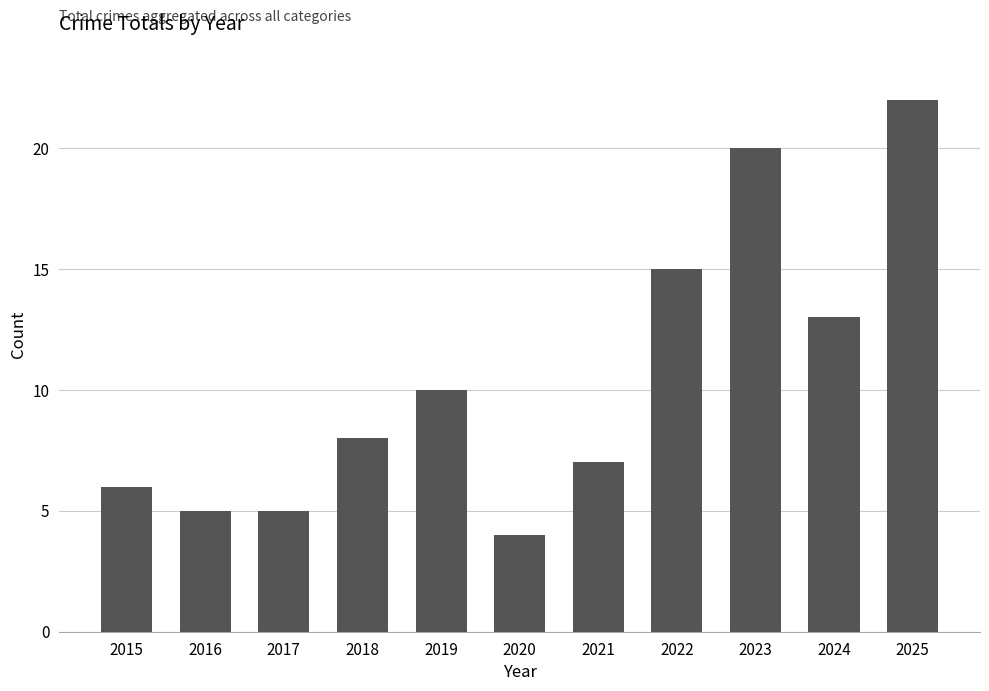

What is the difference between the values at 2021 and 2024?

6